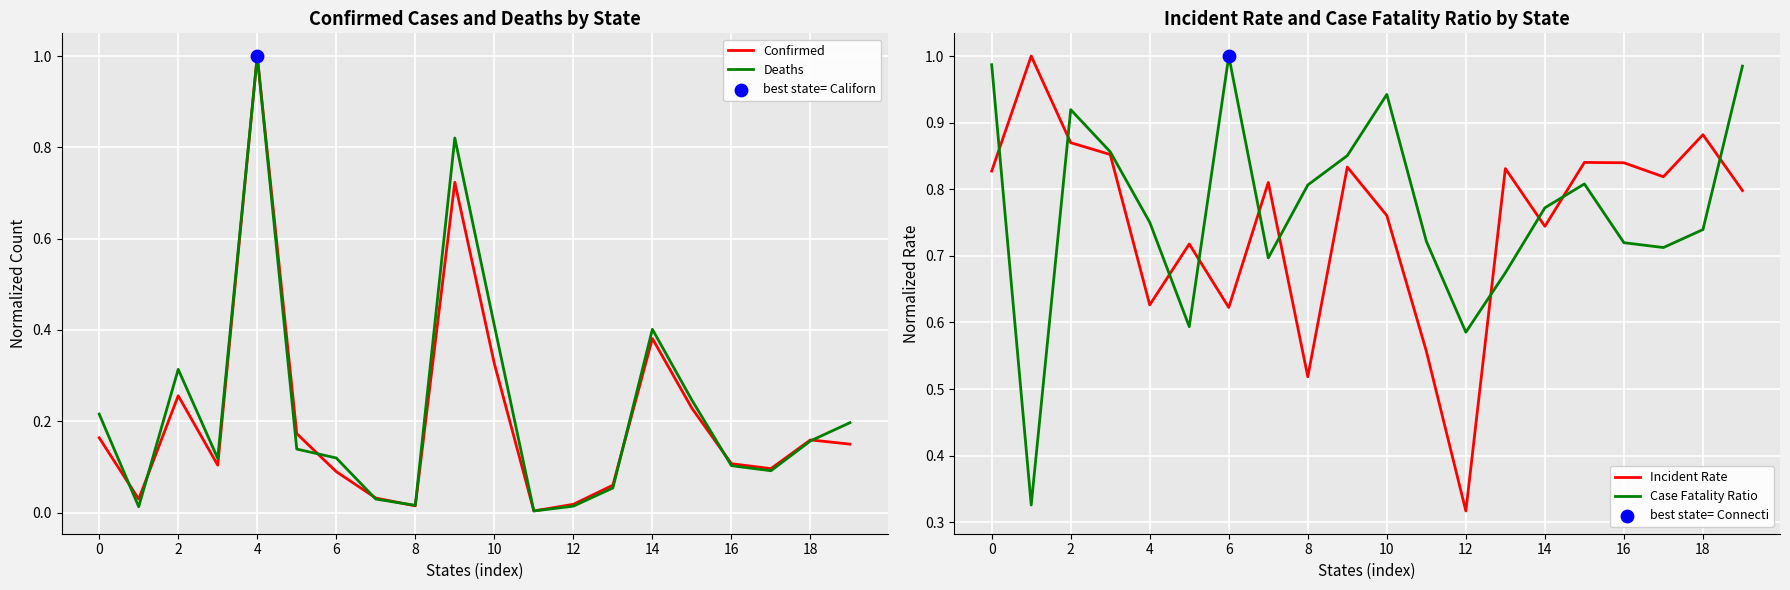

Which series reaches the maximum Y coordinate?

Confirmed